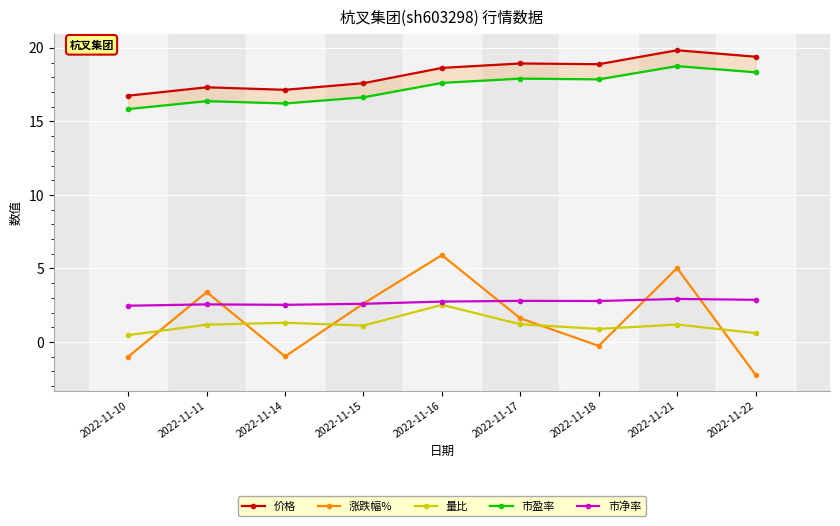

What is the highest value of the 价格 series?

19.8